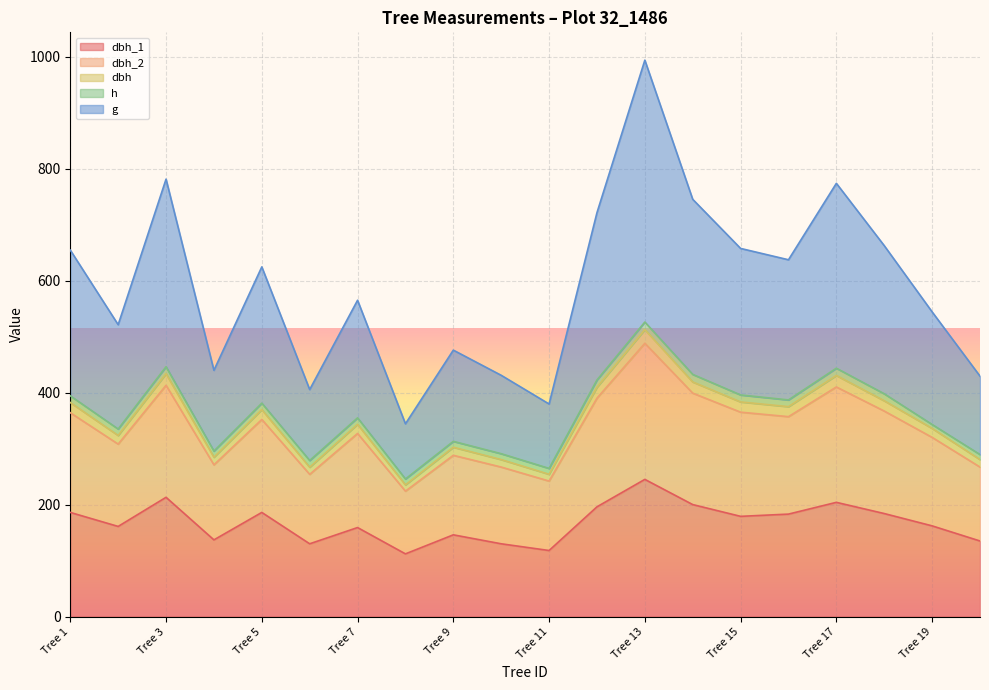

What is the spread (max minus min) of values at Tree 15?

478.3